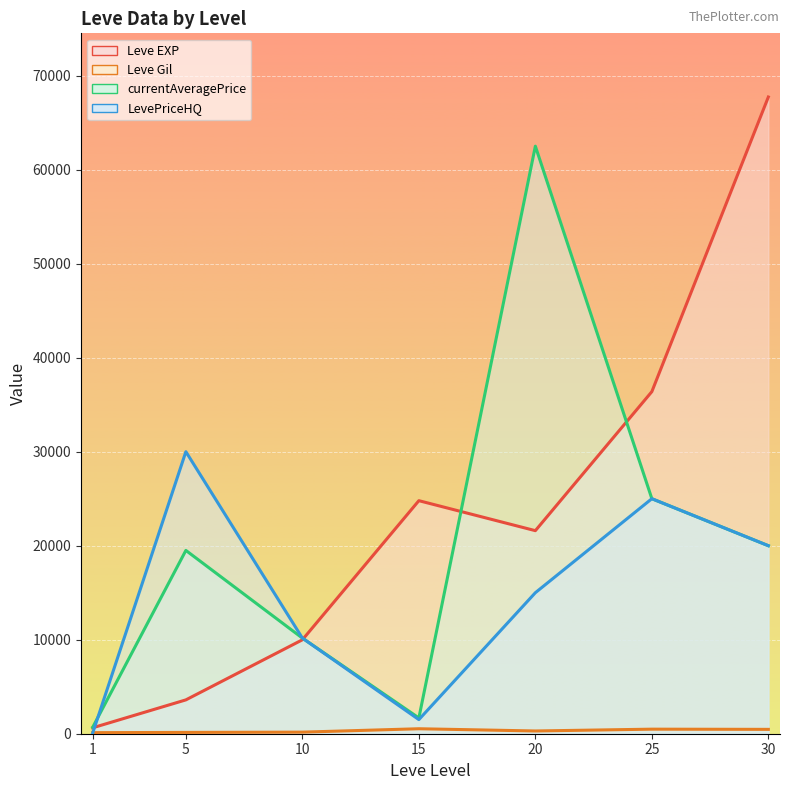

What are all the series names shown in the legend?

Leve EXP, Leve Gil, currentAveragePrice, LevePriceHQ